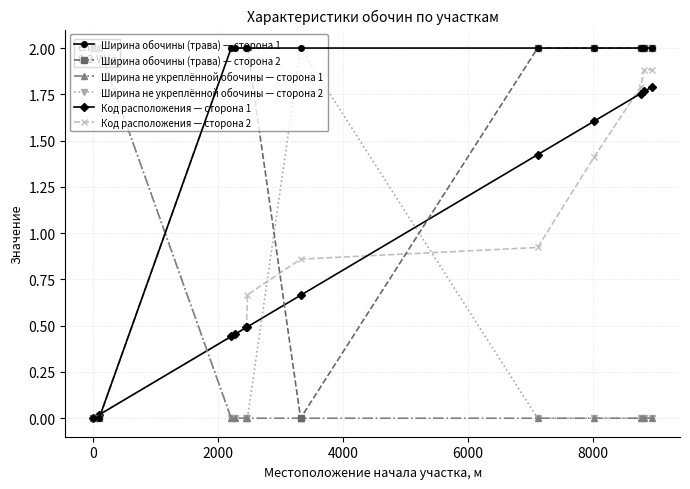

What is the maximum value for Ширина обочины (трава) — сторона 2?

2.0